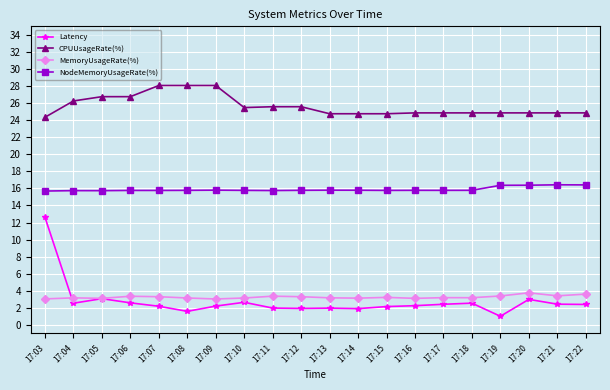

What is the sum of the MemoryUsageRate(%) values at 17:15 and 17:09?

6.3